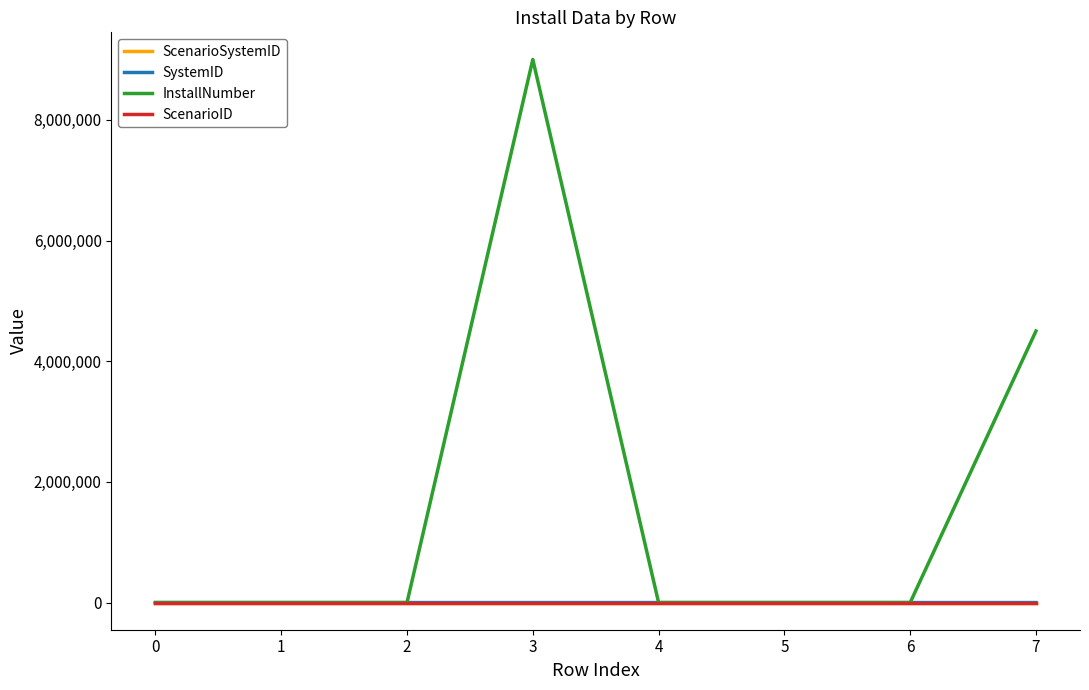

What is the greatest value displayed?

9000000.0